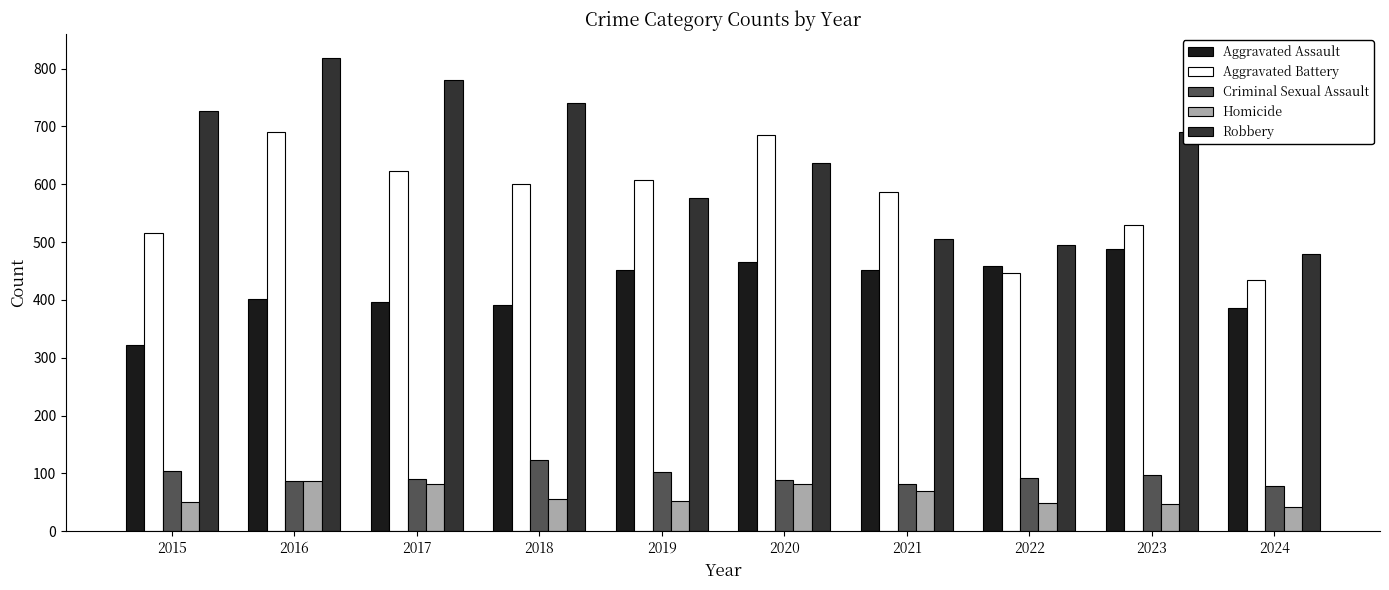

What is the difference between the second highest and second lowest values in the Homicide series?

34